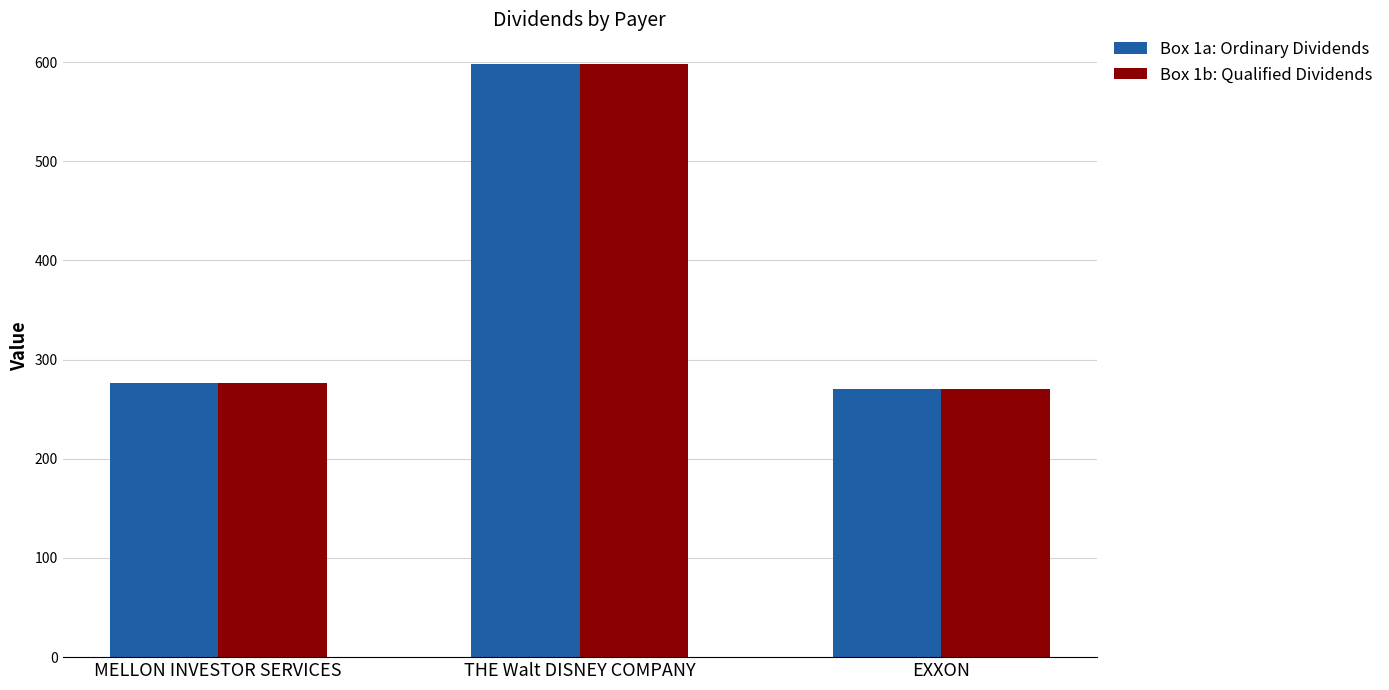

How many groups of bars are there?

3